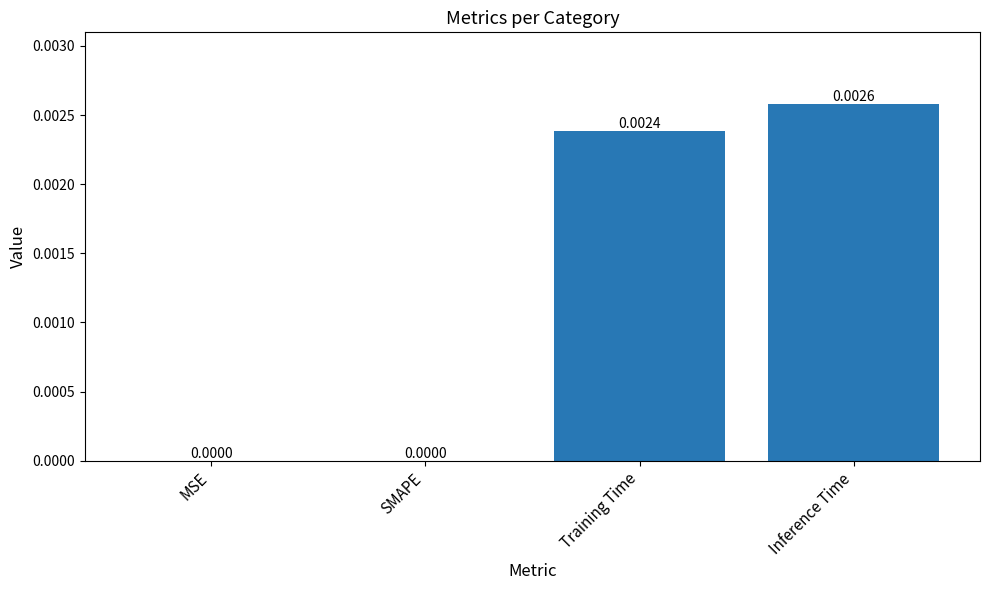

At which category does the chart reach its peak across all series?

Inference Time